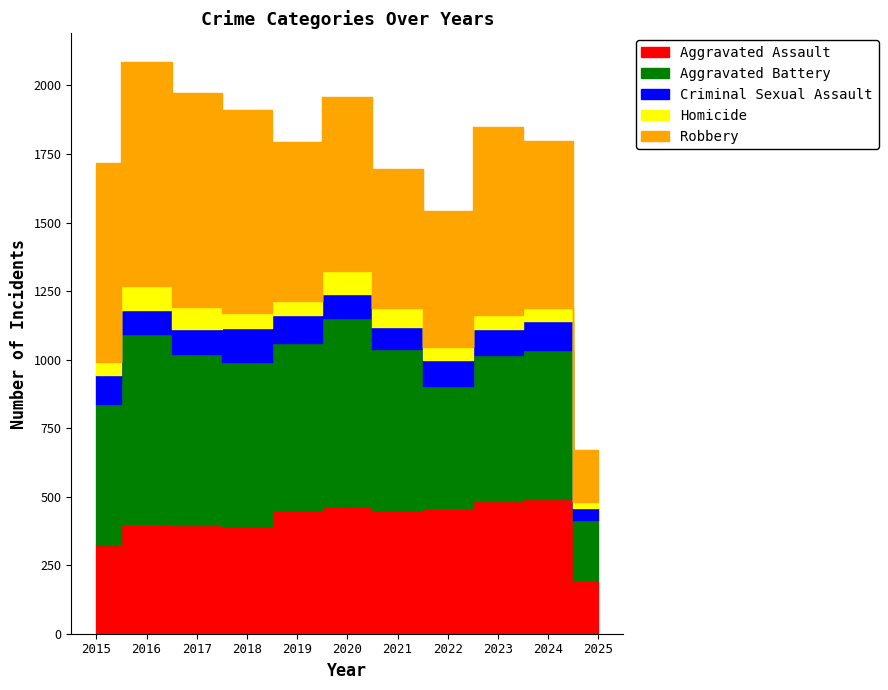

What is the value of the Criminal Sexual Assault point at the 7th from the left?

81